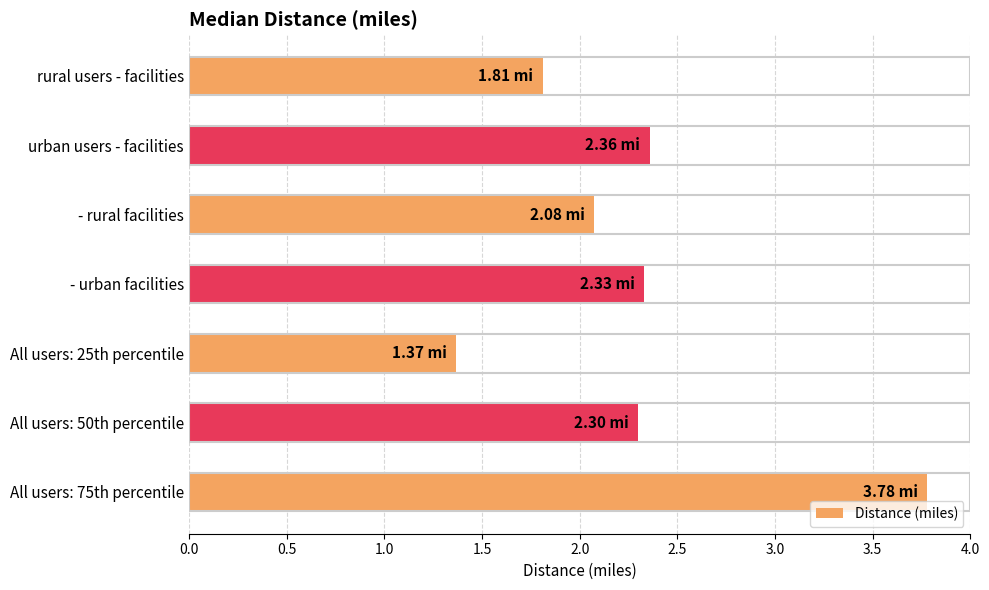

What is the ratio of the value at All users: 25th percentile to the value at All users: 75th percentile?

0.4